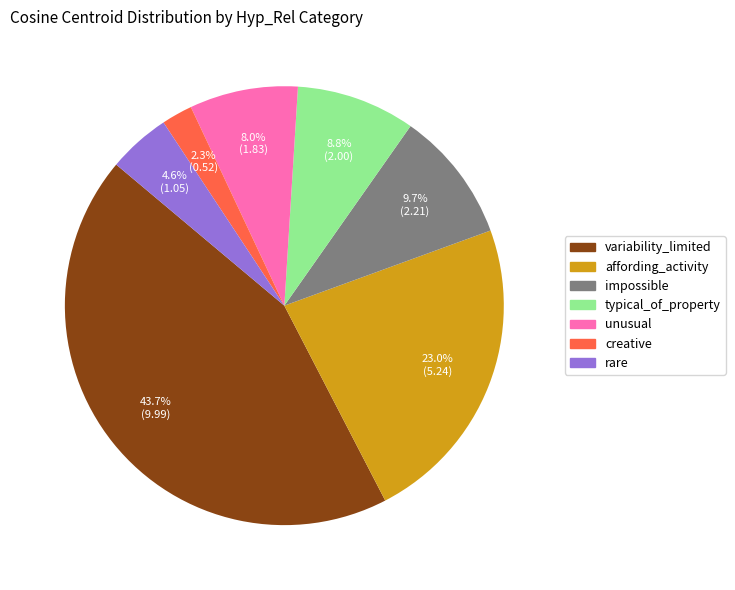

How many segments does this pie chart have?

7